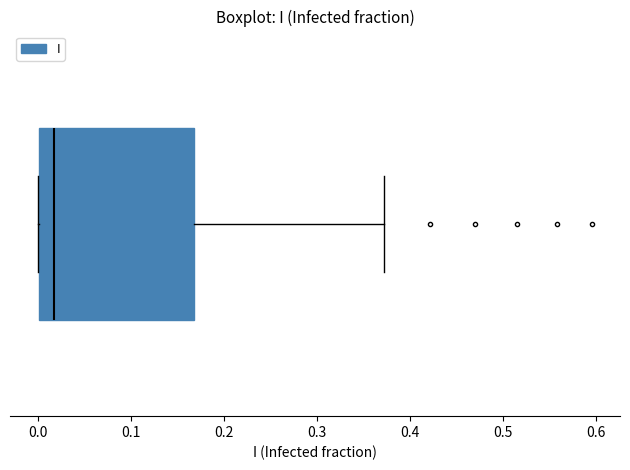

Transcribe this box plot: give where the median line is, the range the box spans, and where the two whiskers end, as read against the x-axis. The values are not printed on the chart, so give them approximately, as read against the axis.

median 0.02, box 0.00 to 0.17, whiskers 0.00 to 0.37